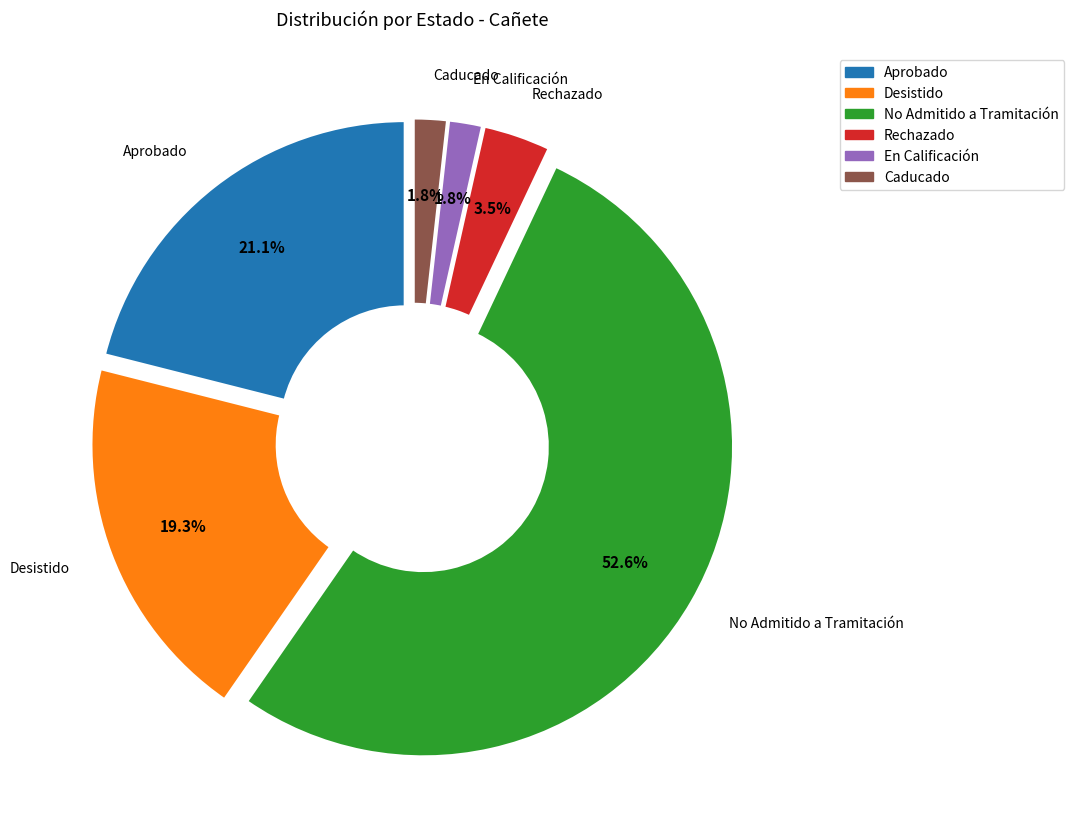

Is the sum of En Calificación and No Admitido a Tramitación greater than half?

Yes